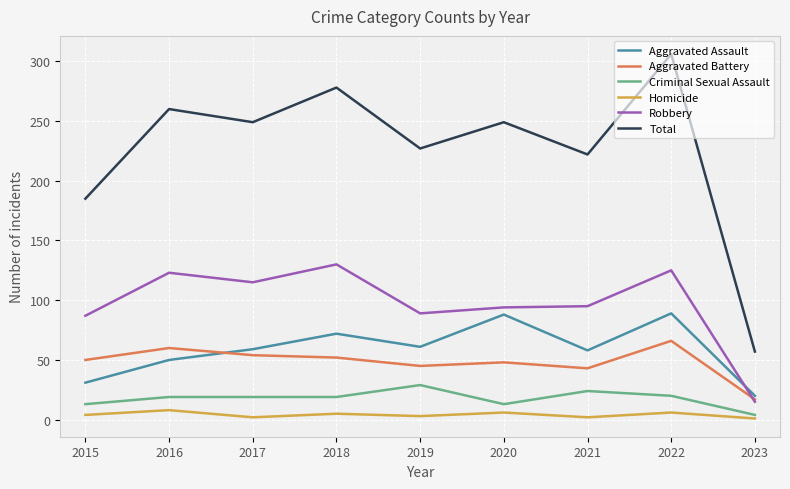

Where is Total nearest to the value 181?

2015